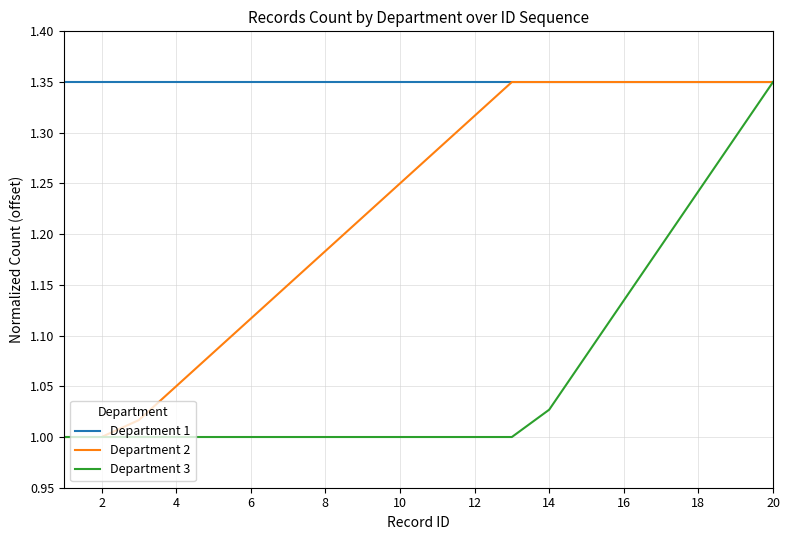

List the series in order of their overall mean, highest first.

Department 1, Department 2, Department 3